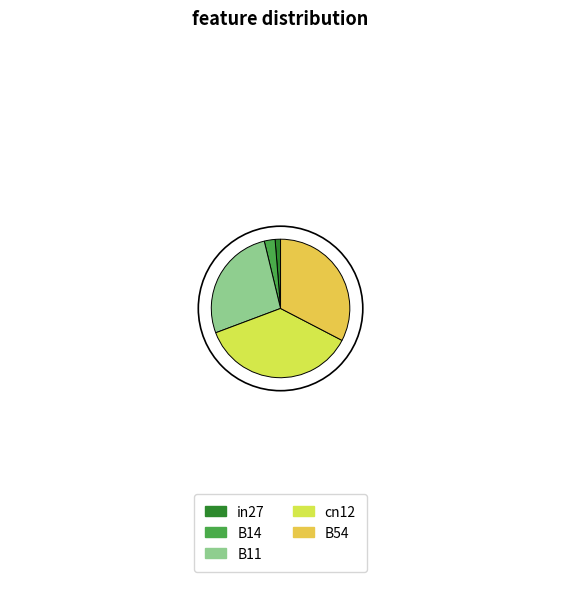

Which slice is the smallest?

in27